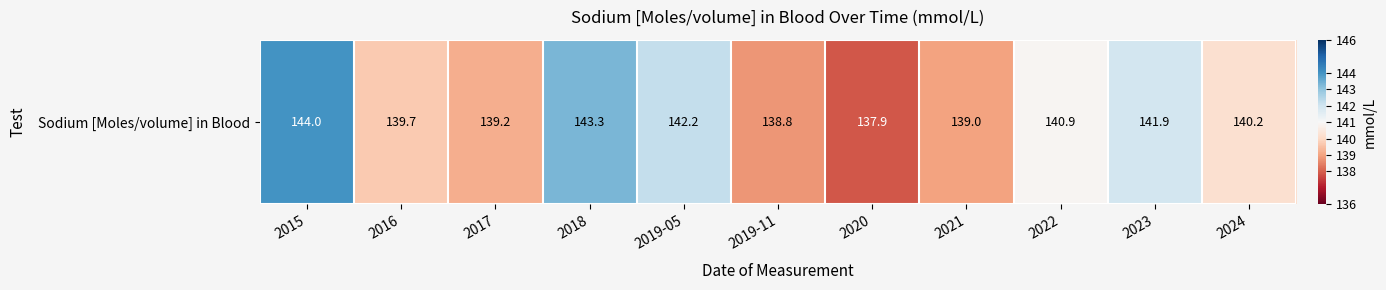

List the labels in order of value, smallest first.

2020, 2019-11, 2021, 2017, 2016, 2024, 2022, 2023, 2019-05, 2018, 2015